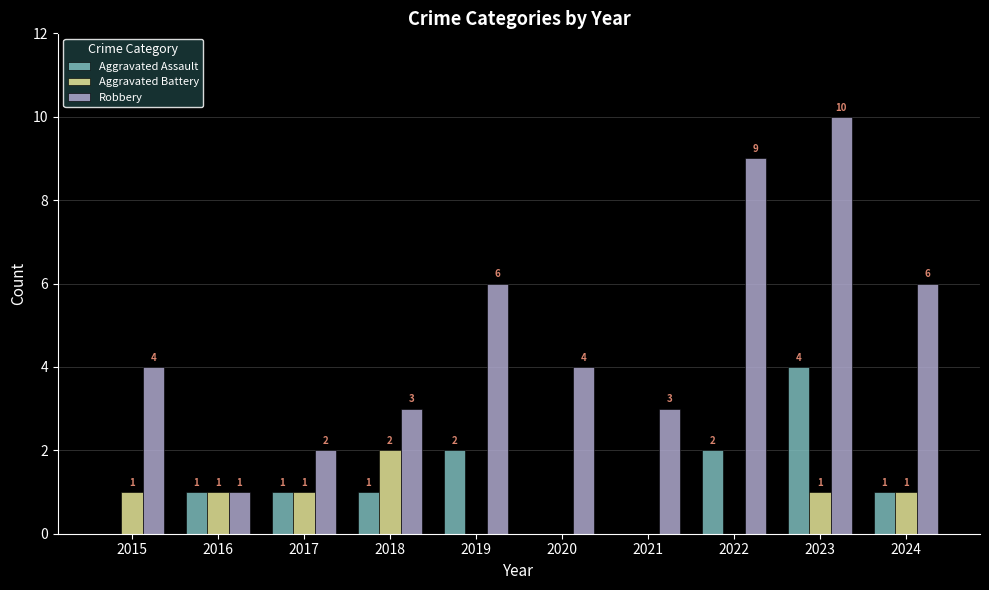

The value of Robbery at 2018 is 3. True or false?

True